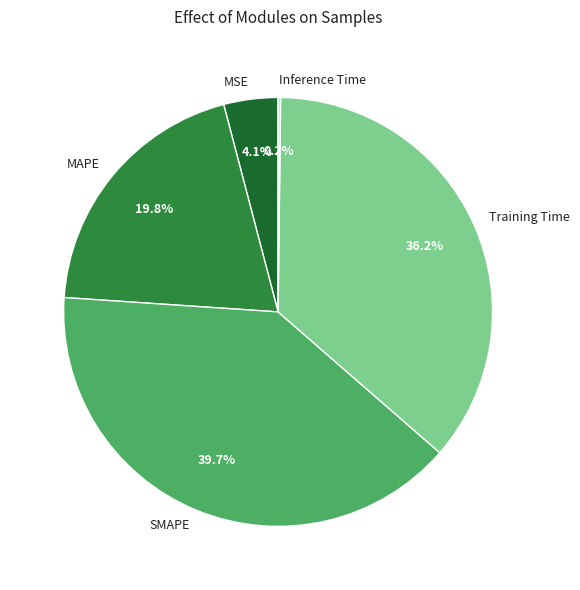

Which has a higher value, SMAPE or MSE?

SMAPE